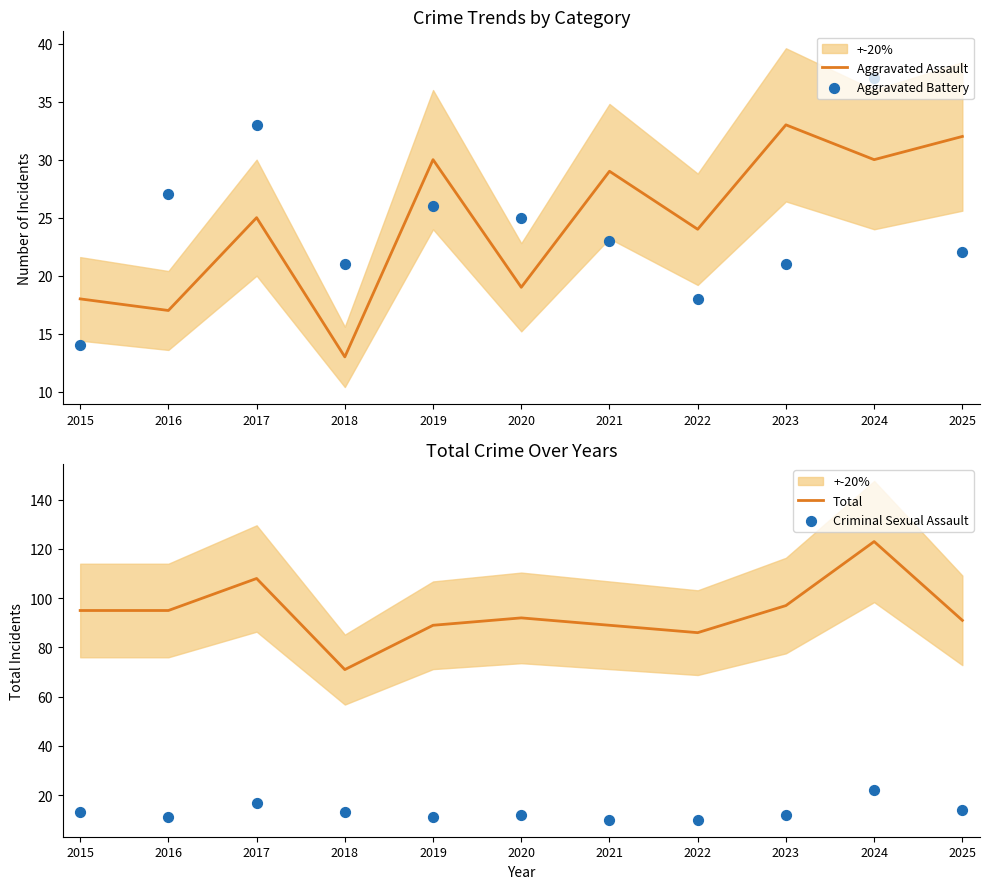

Is the value of Aggravated Assault at 2017 greater than the value of Criminal Sexual Assault at 2015?

Yes